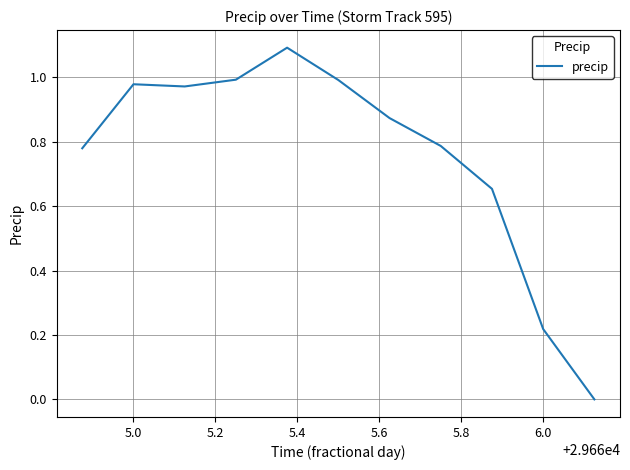

How many lines are shown in the chart?

1